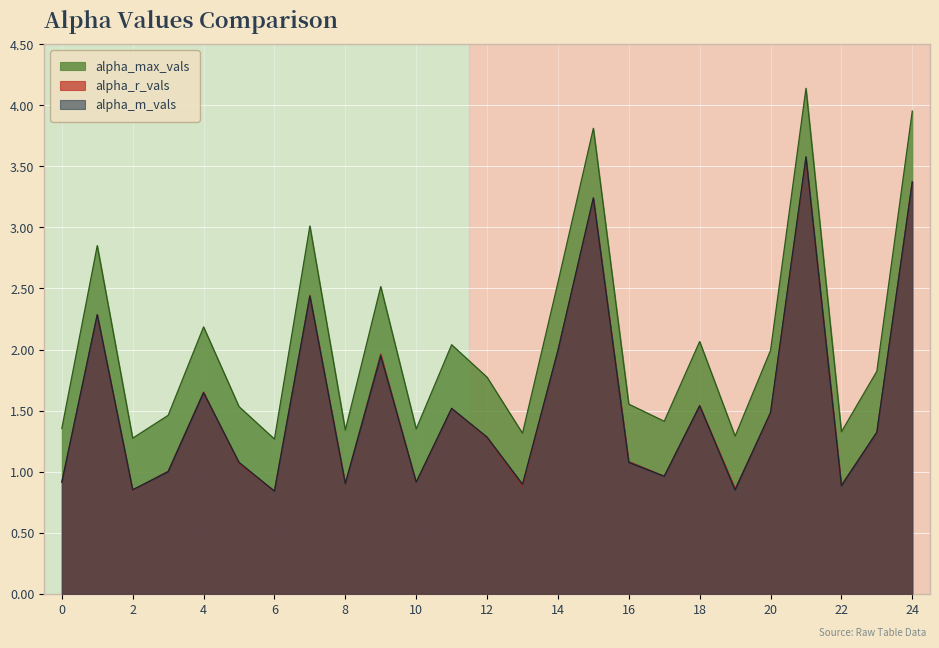

At how many categories does at least one series exceed 2?

10